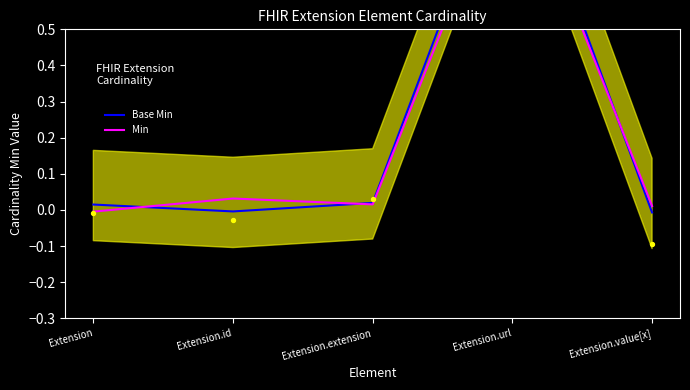

Is the value of Min at Extension greater than the value of Base Min at Extension.value[x]?

Yes